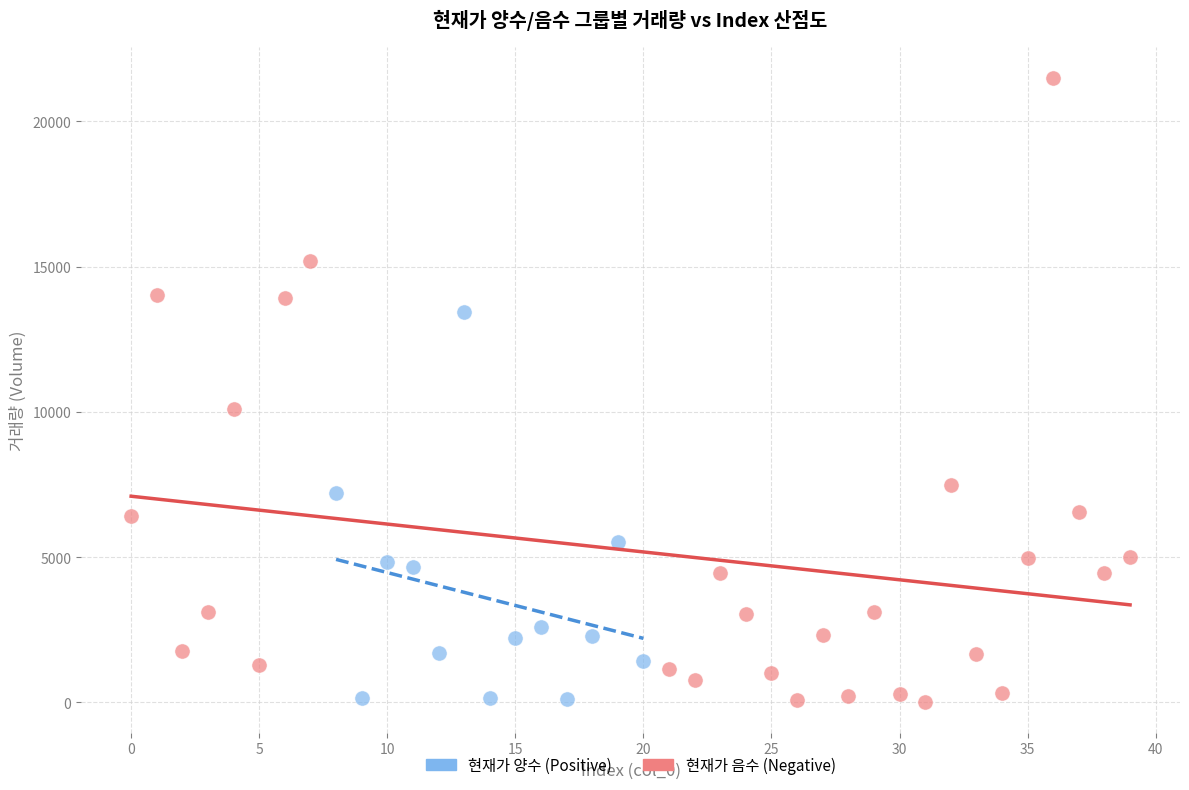

What are all the series names shown in the legend?

현재가 양수 (Positive), 현재가 음수 (Negative)